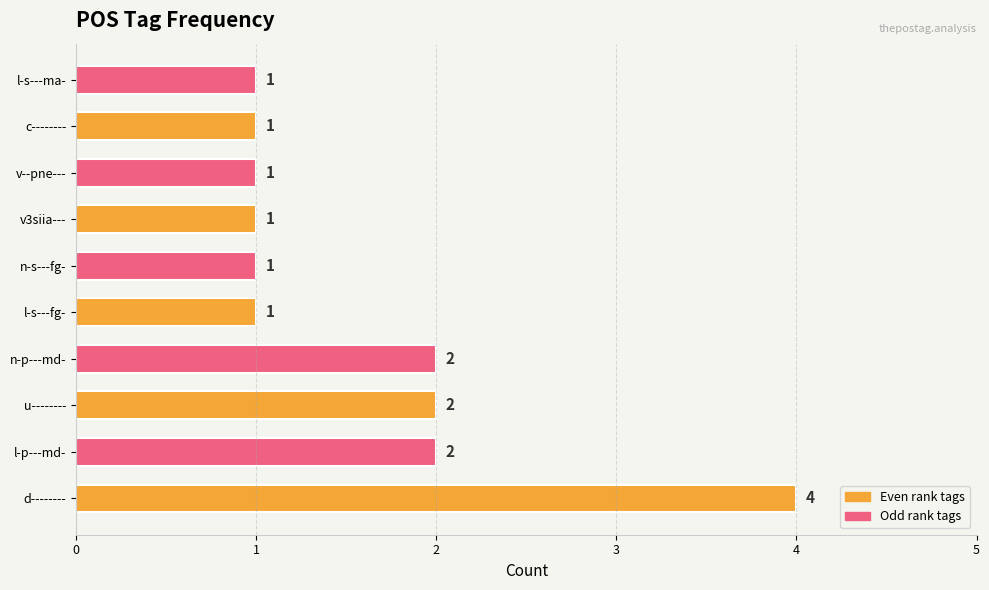

Reading bottom to top, transcribe all the data shown in this chart.

4	2	2	2	1	1	1	1	1	1